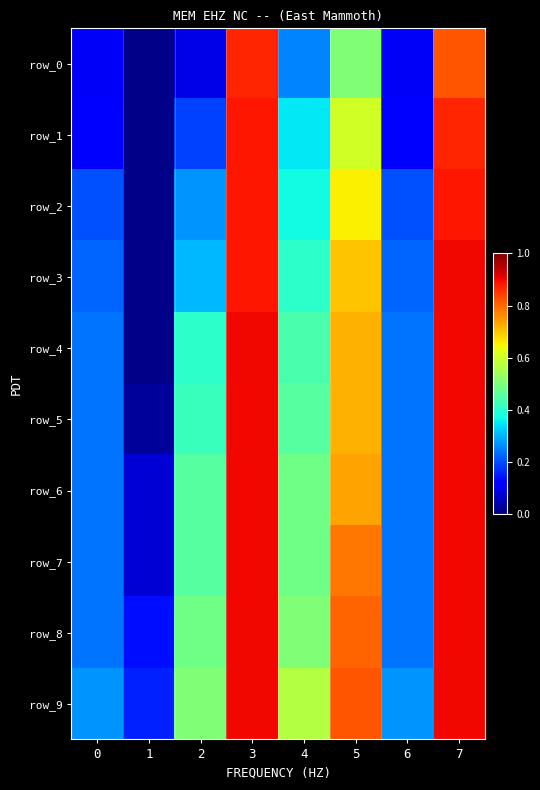

Is it true that row_4 equals 0.2 at 2?

False